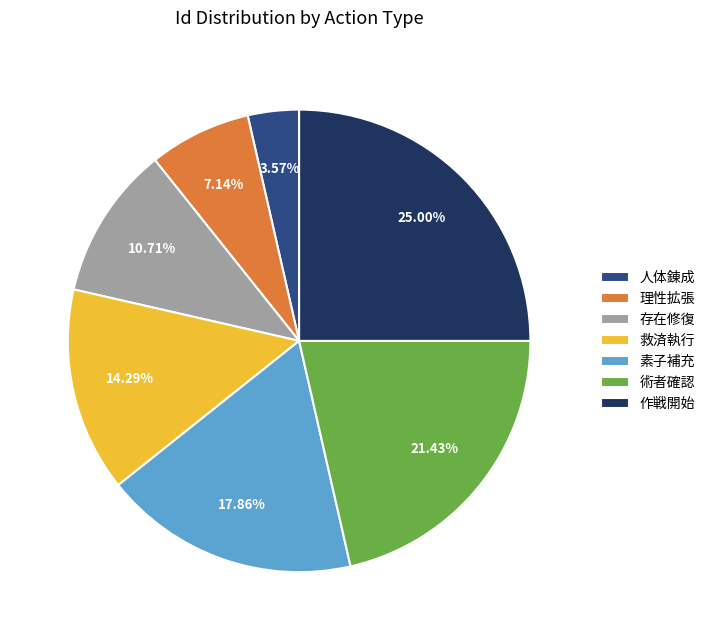

What percentage is the 存在修復 slice, to the nearest percent?

11%